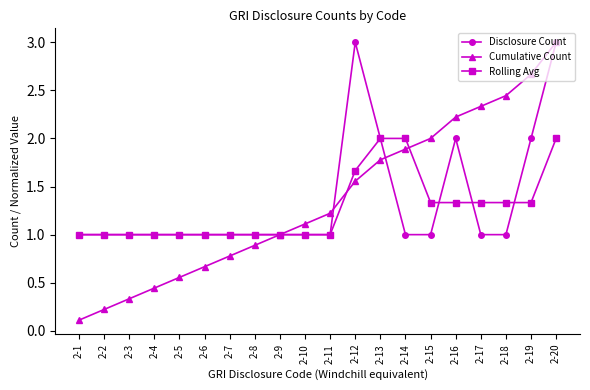

Is the value of Disclosure Count at 2-9 greater than the value of Rolling Avg at 2-15?

No